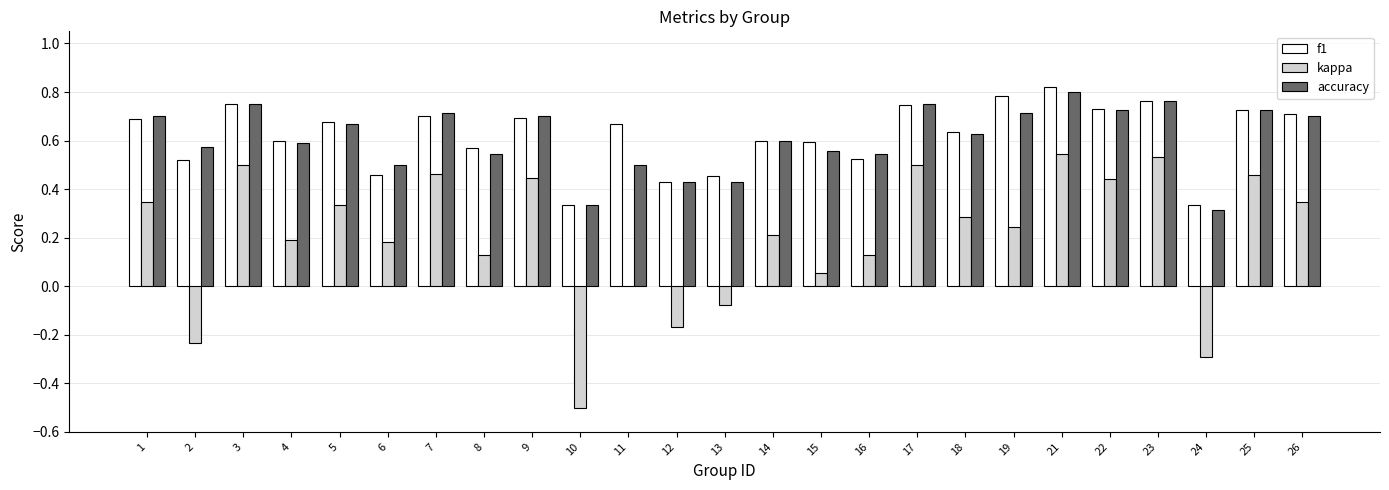

What is the total value across all series at 1?

1.7